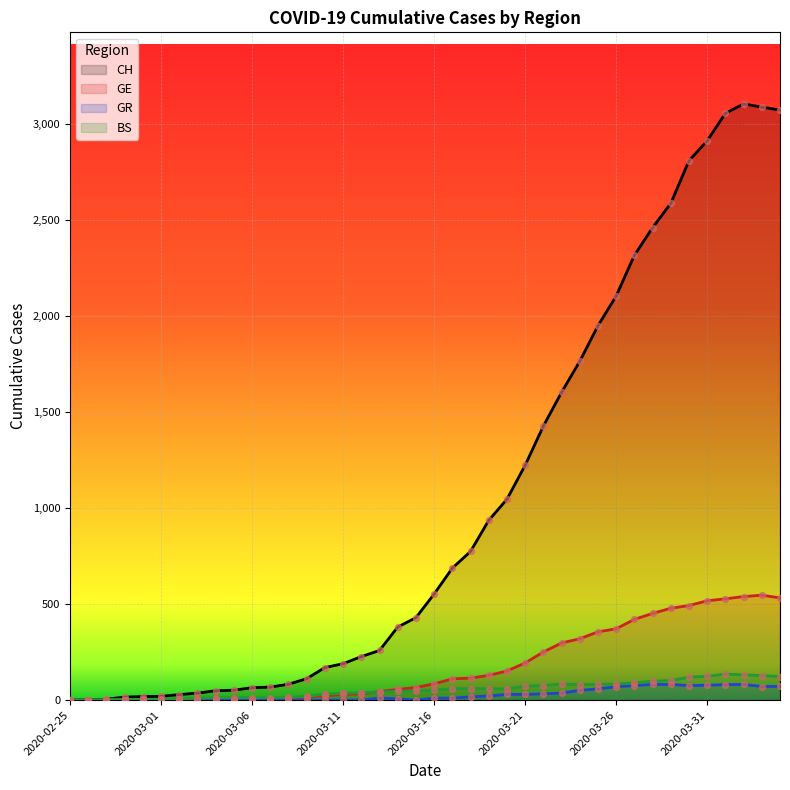

Is the value of GR at 2020-03-24 greater than the value of GE at 2020-04-04?

No